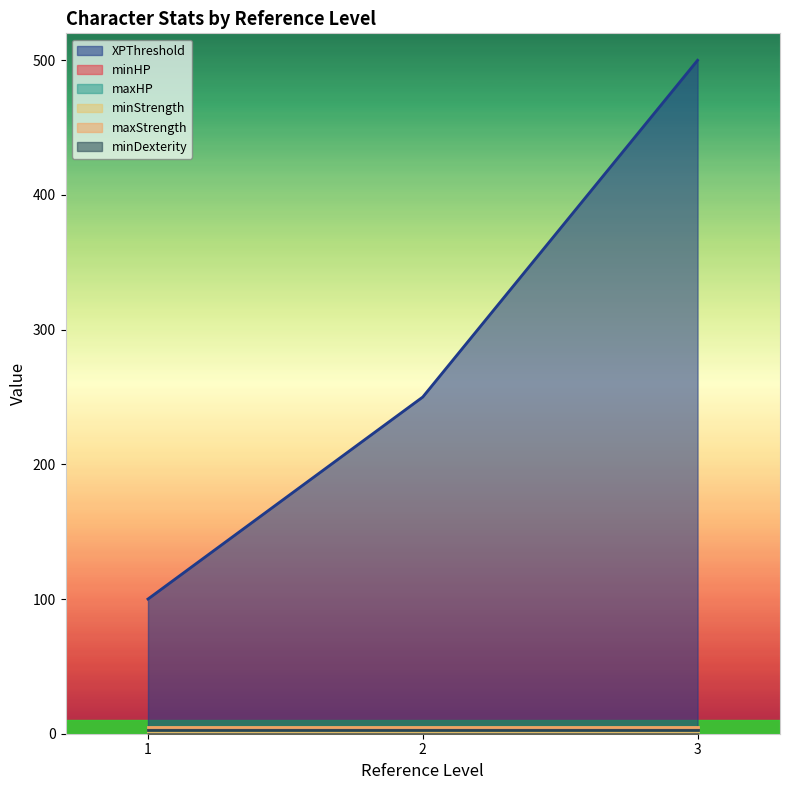

What is the maximum value for maxStrength?

5